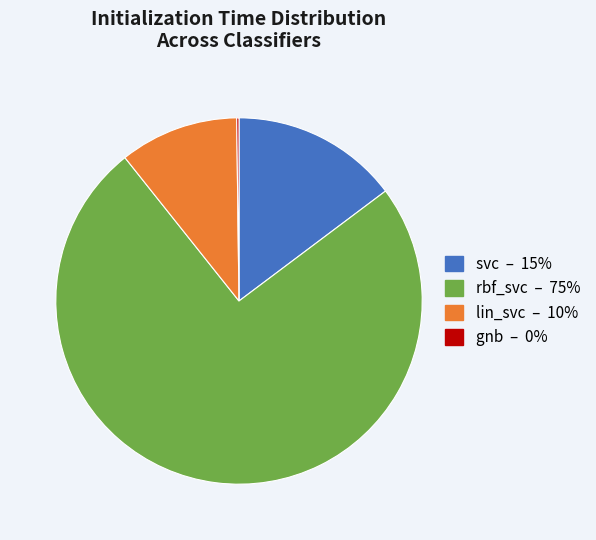

True or false: lin_svc accounts for 5% of the total.

False